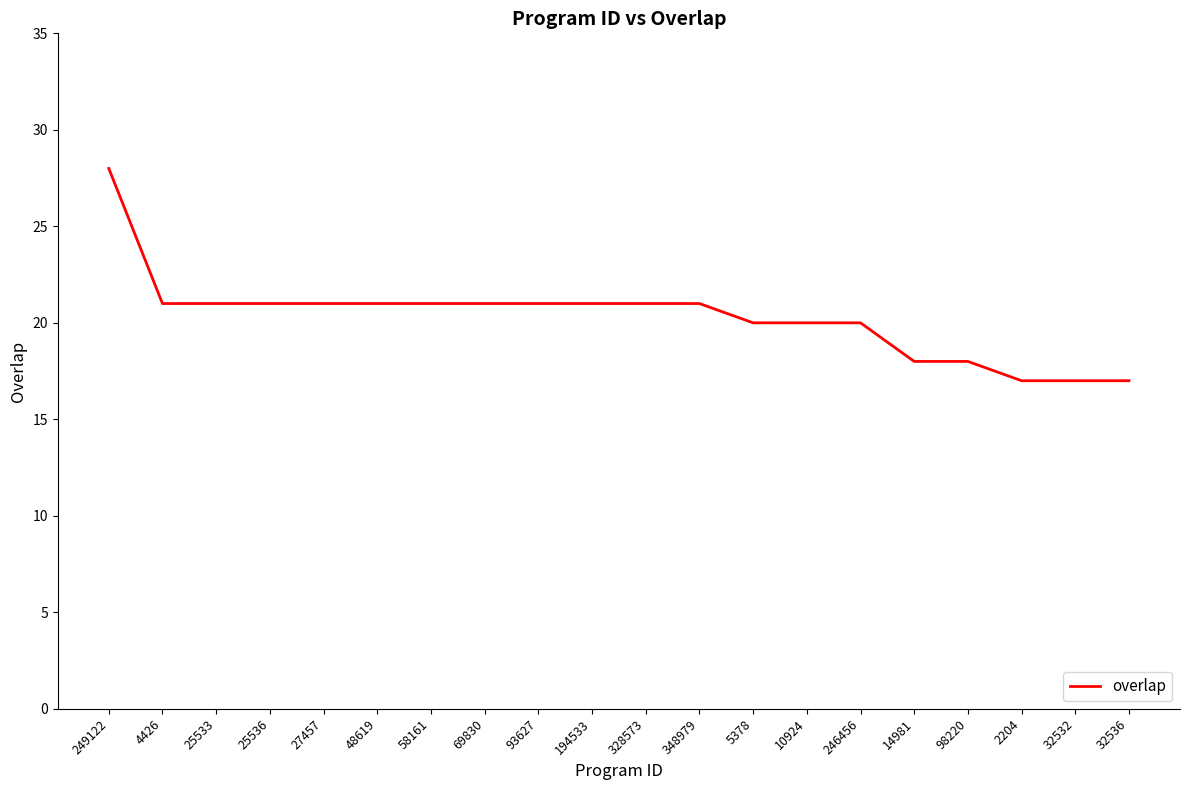

What is the approximate value at 25533?

21